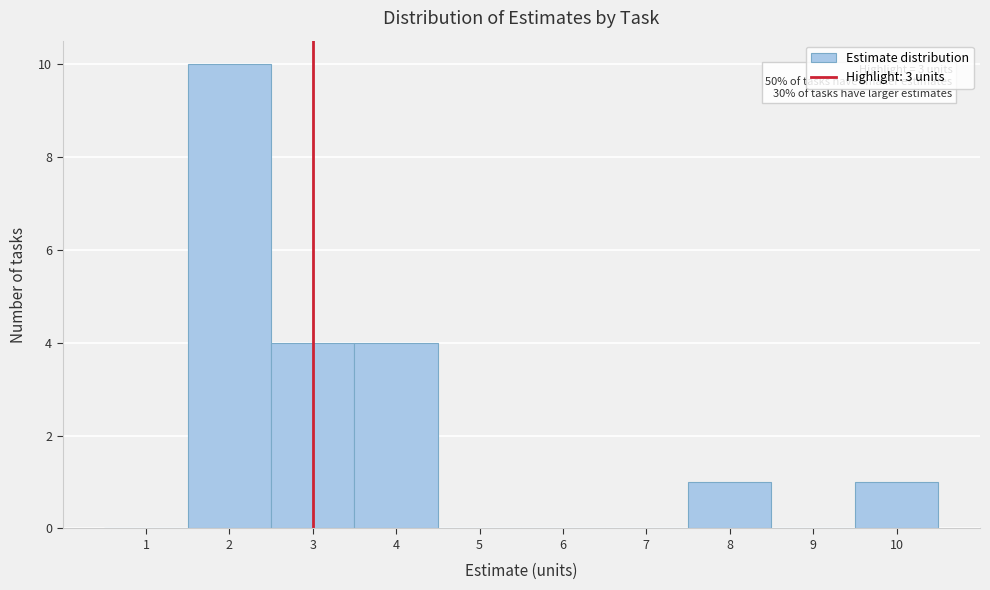

Over which range of the x-axis is the bar tallest?

1.5 to 2.5